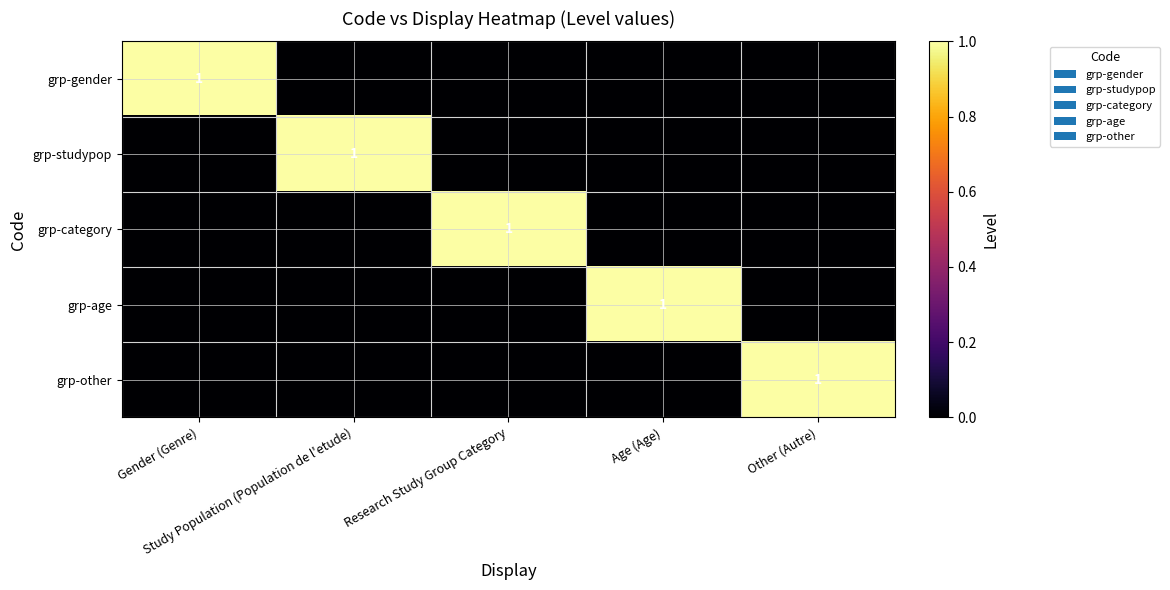

How many values in the grp-category series exceed 0?

1